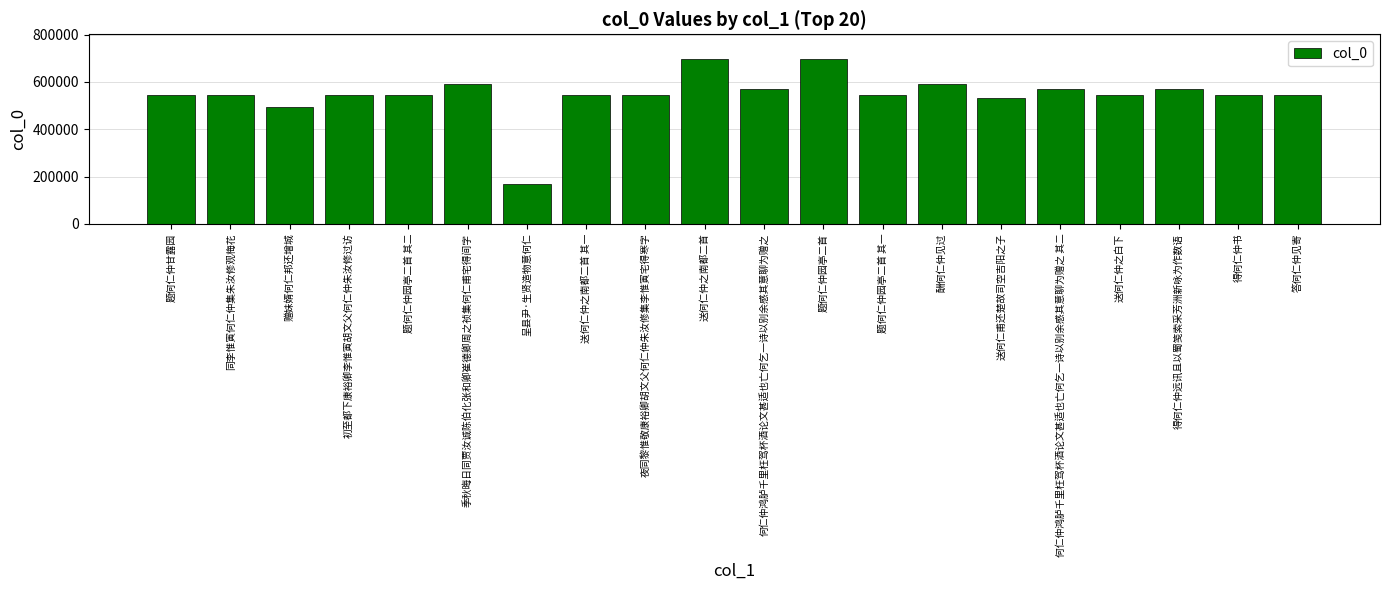

What is the sum of the values at 何仁仲鸿胪千里枉驾杯酒论文甚适也亡何乞一诗以别余感其意聊为赠之 其二 and 呈县尹·生贤造物意何仁?

739271